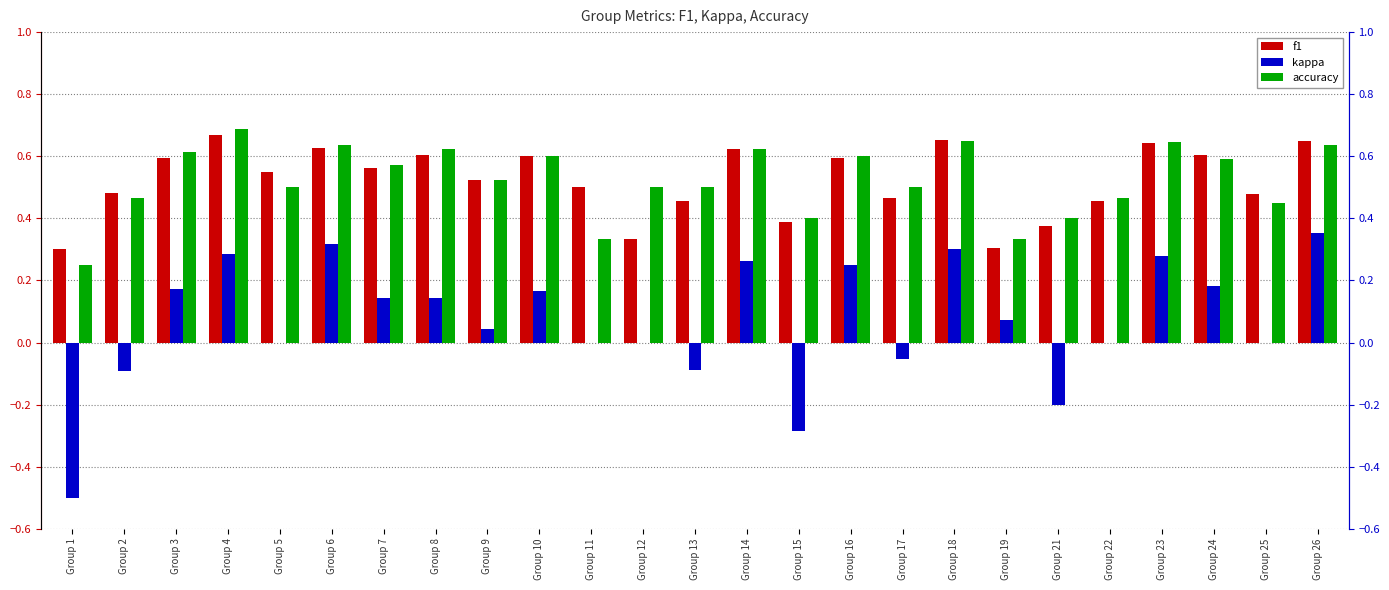

Reading left to right, transcribe all the data shown in this chart.

f1: Group 1=0.3	Group 2=0.5	Group 3=0.6	Group 4=0.7	Group 5=0.5	Group 6=0.6	Group 7=0.6	Group 8=0.6	Group 9=0.5	Group 10=0.6	Group 11=0.5	Group 12=0.3	Group 13=0.5	Group 14=0.6	Group 15=0.4	Group 16=0.6	Group 17=0.5	Group 18=0.7	Group 19=0.3	Group 21=0.4	Group 22=0.5	Group 23=0.6	Group 24=0.6	Group 25=0.5	Group 26=0.6
kappa: Group 1=-0.5	Group 2=-0.1	Group 3=0.2	Group 4=0.3	Group 5=0.0	Group 6=0.3	Group 7=0.1	Group 8=0.1	Group 9=0.0	Group 10=0.2	Group 11=0.0	Group 12=0.0	Group 13=-0.1	Group 14=0.3	Group 15=-0.3	Group 16=0.2	Group 17=-0.1	Group 18=0.3	Group 19=0.1	Group 21=-0.2	Group 22=0.0	Group 23=0.3	Group 24=0.2	Group 25=0.0	Group 26=0.4
accuracy: Group 1=0.2	Group 2=0.5	Group 3=0.6	Group 4=0.7	Group 5=0.5	Group 6=0.6	Group 7=0.6	Group 8=0.6	Group 9=0.5	Group 10=0.6	Group 11=0.3	Group 12=0.5	Group 13=0.5	Group 14=0.6	Group 15=0.4	Group 16=0.6	Group 17=0.5	Group 18=0.7	Group 19=0.3	Group 21=0.4	Group 22=0.5	Group 23=0.6	Group 24=0.6	Group 25=0.5	Group 26=0.6